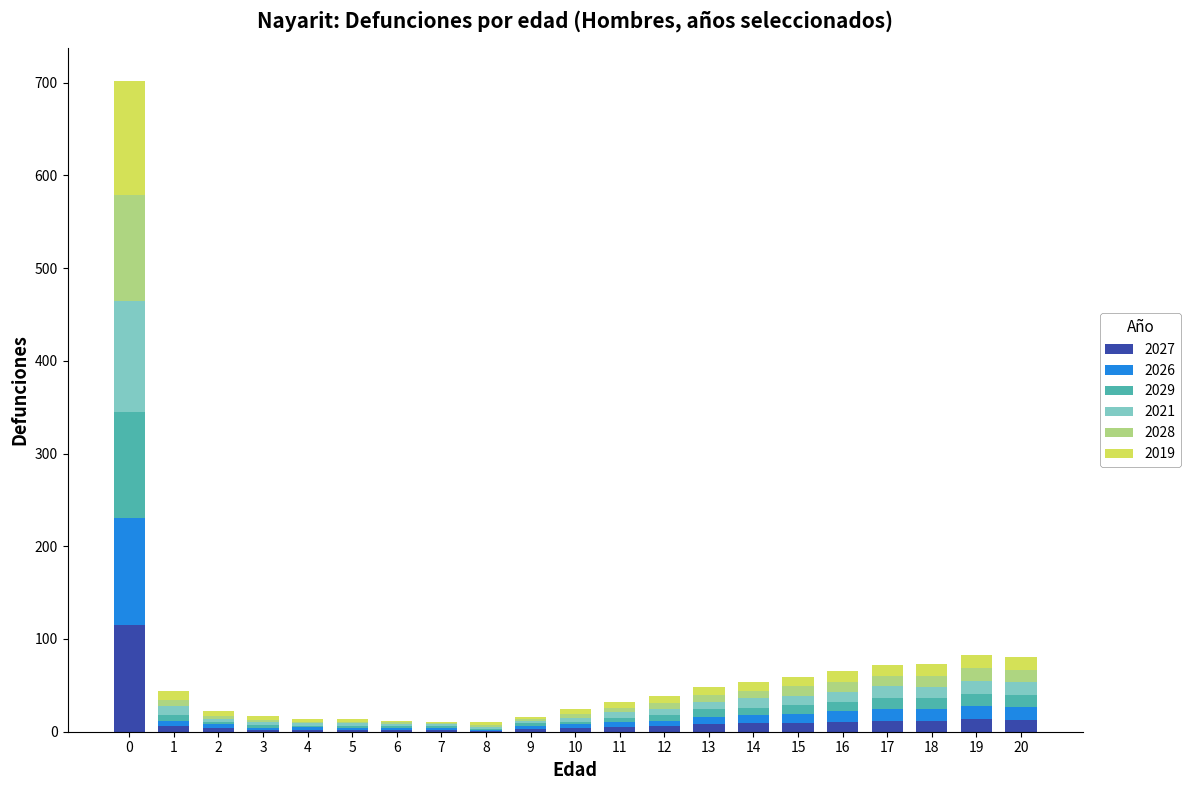

True or false: 2027 has a value of 9 at 15.

True